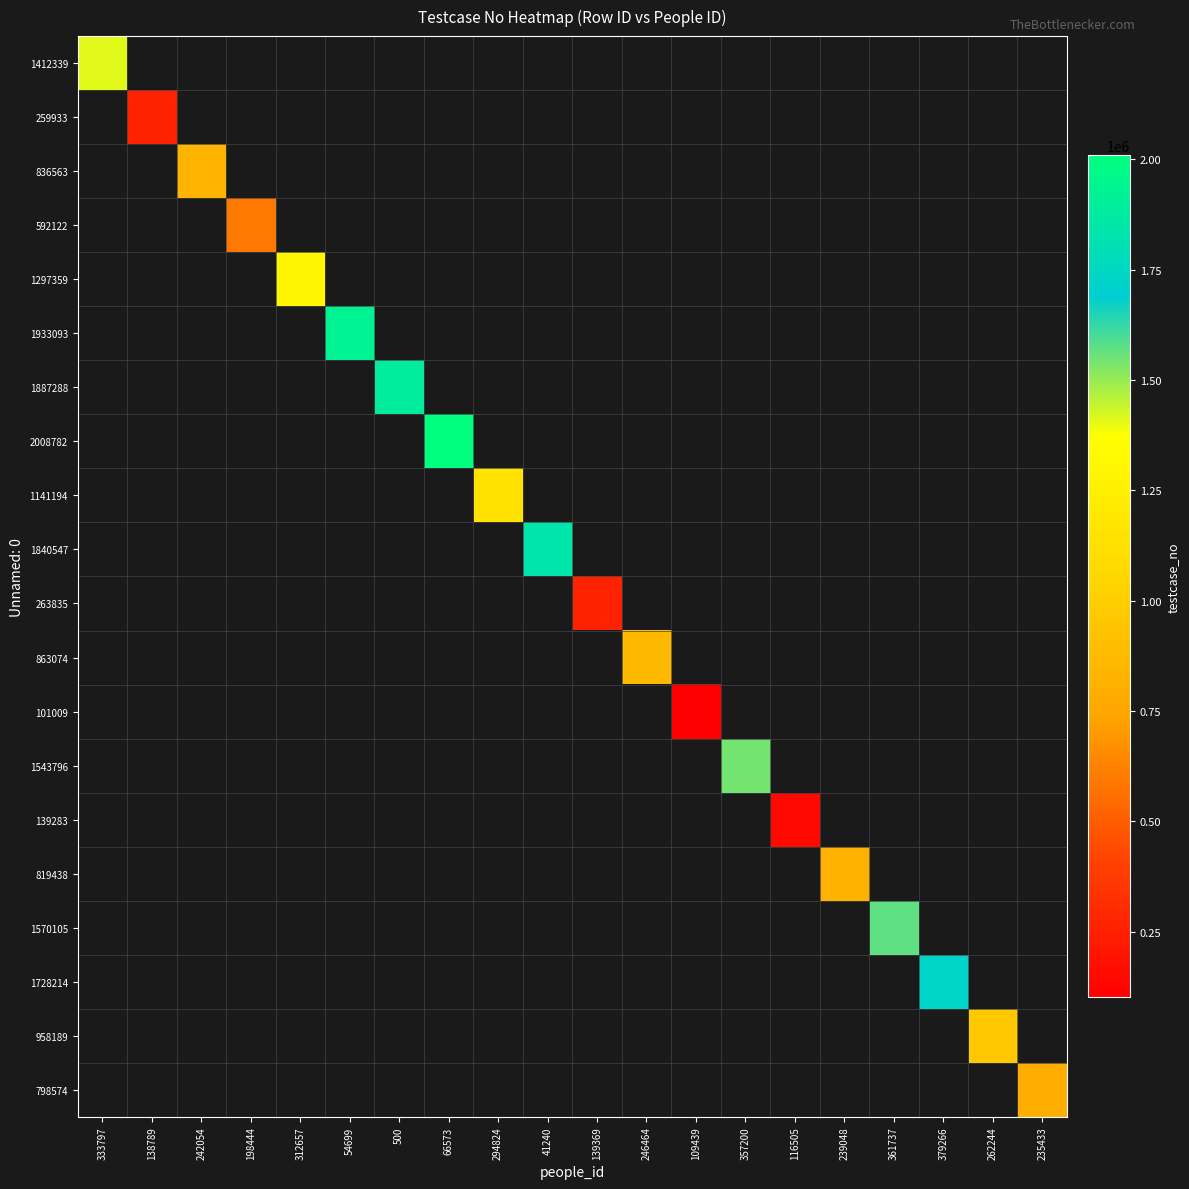

How many data points does each series have?

20